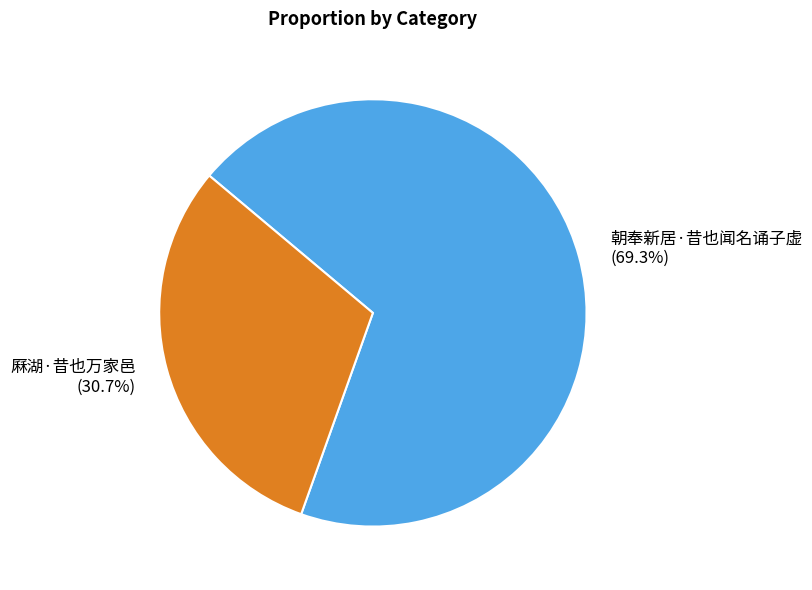

Is it true that 厤湖·昔也万家邑 is 31% of the pie?

True